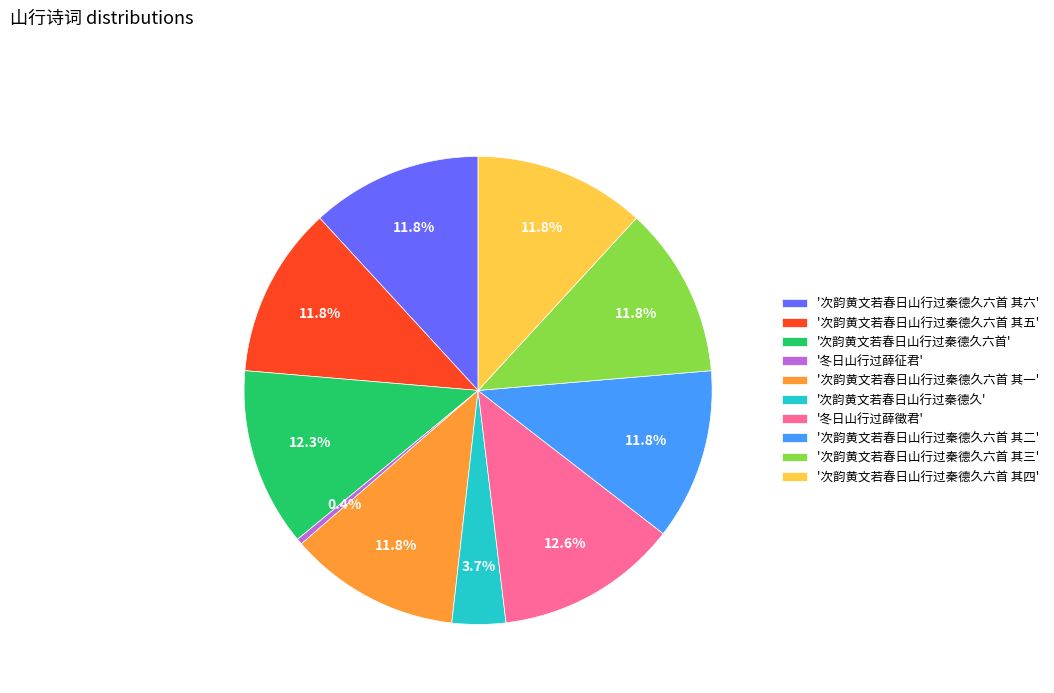

What is the ratio of the value at '次韵黄文若春日山行过秦德久六首' to the value at '次韵黄文若春日山行过秦德久六首 其三'?

1.0